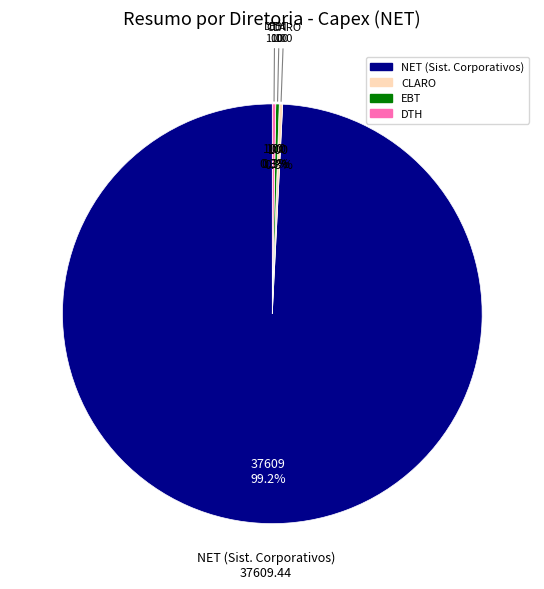

Does any single category account for the majority?

Yes